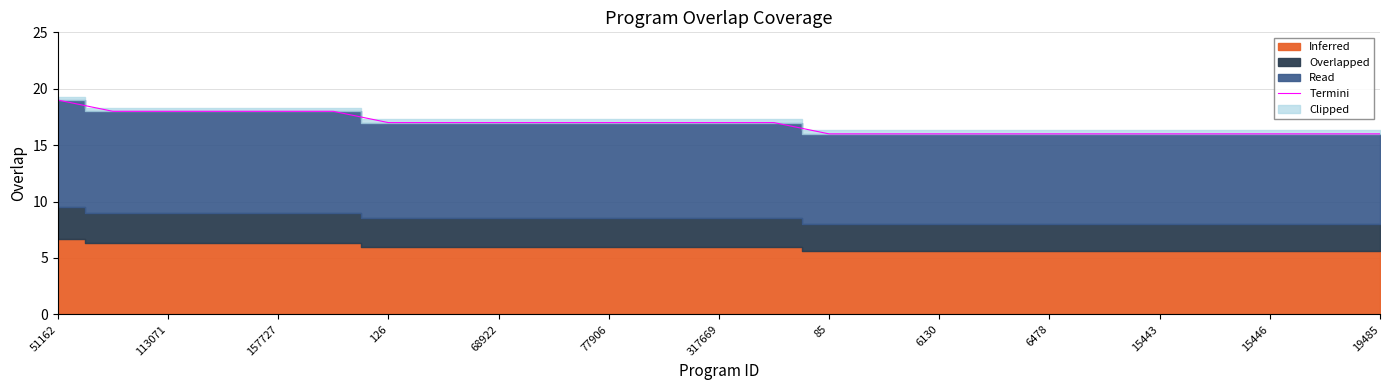

What is the maximum value for Termini?

19